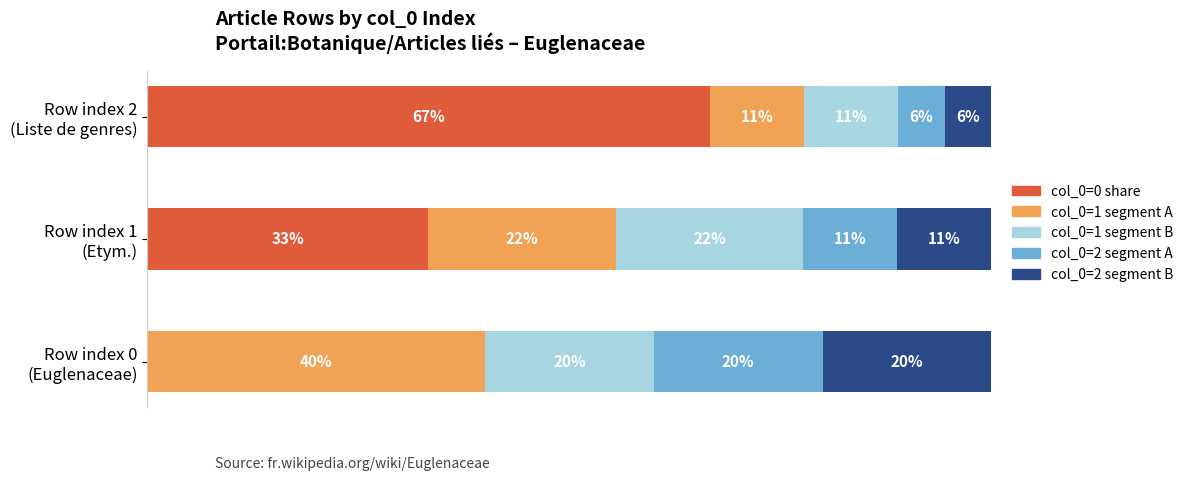

What is the average value of the col_0=1 segment B series?

17.8